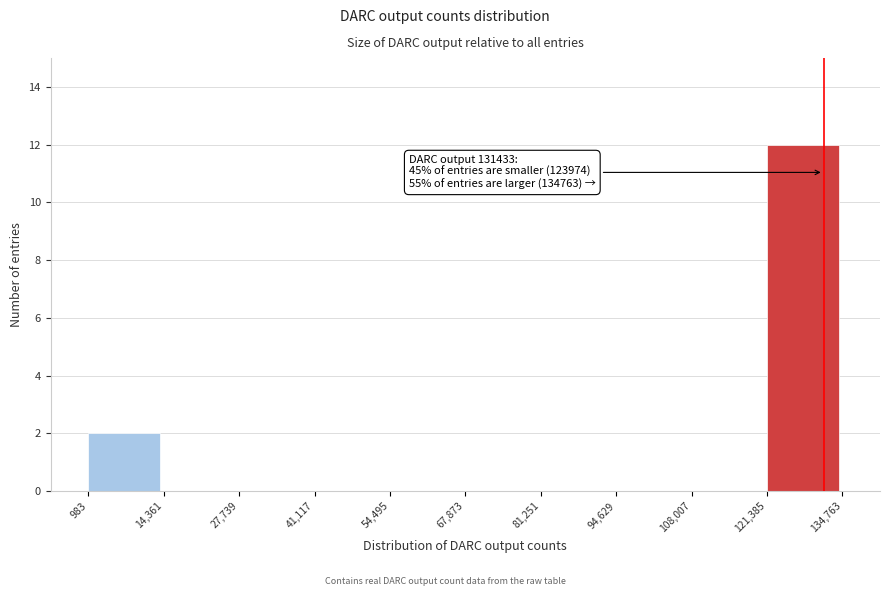

Which range on the x-axis has the tallest bar?

121,385 to 134,763